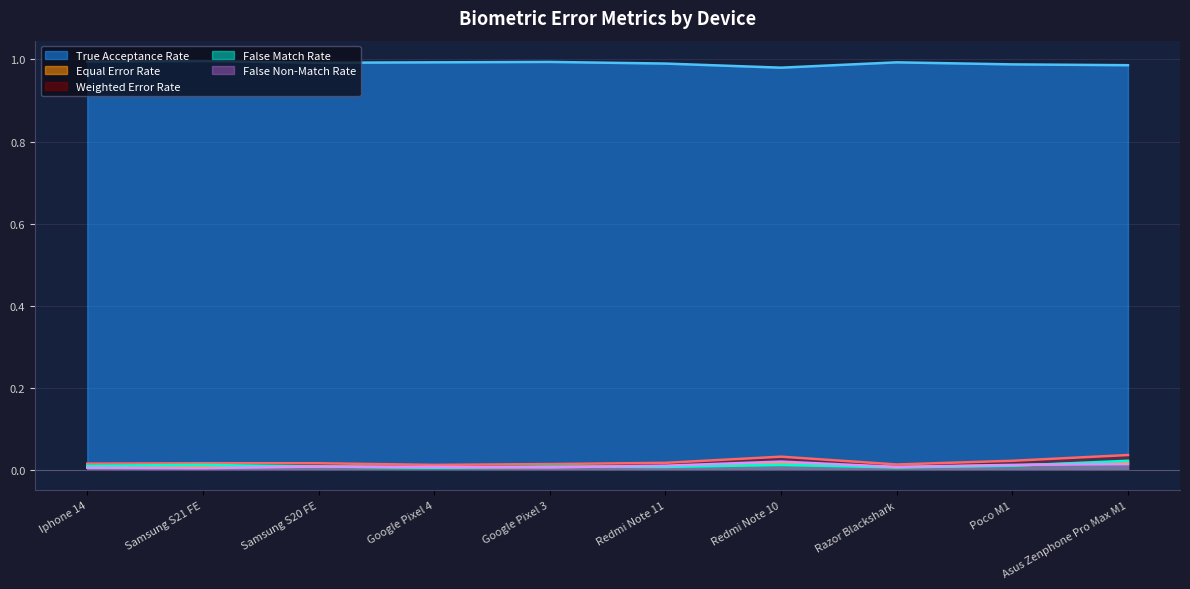

Which series has the widest spread of values?

Weighted Error Rate